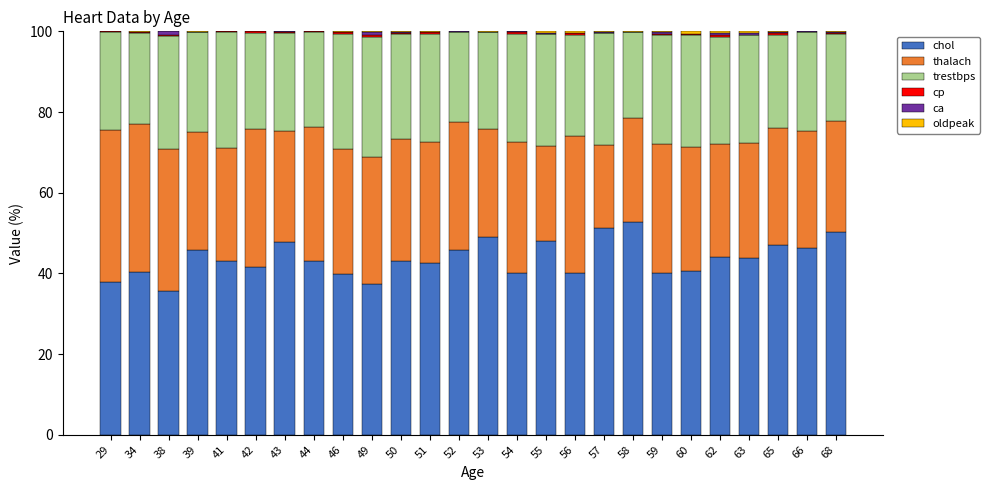

The value of chol at 59 is 62.9. True or false?

False